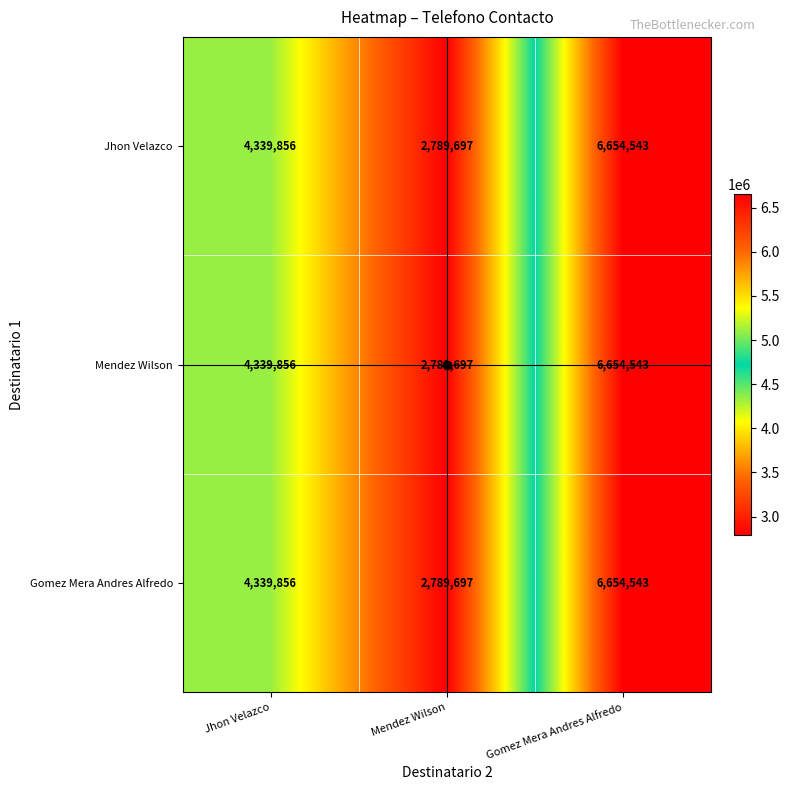

Is it true that Mendez Wilson equals 3420955 at Gomez Mera Andres Alfredo?

False